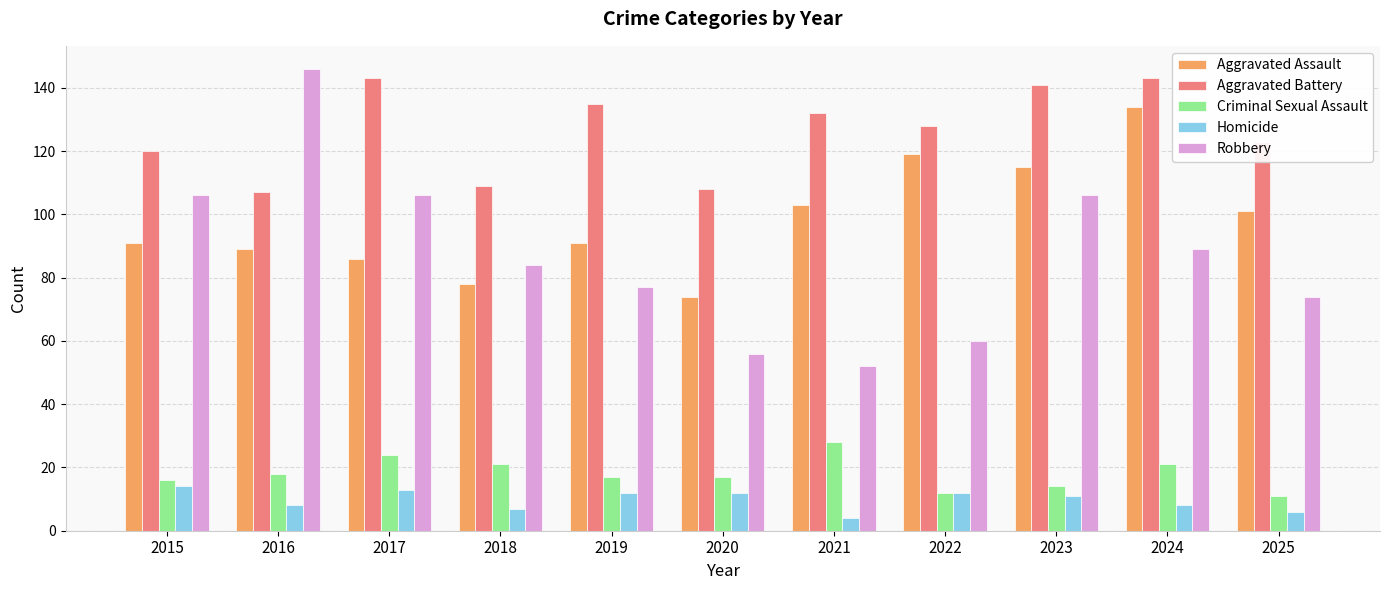

What is the difference between the second highest and second lowest values in the Criminal Sexual Assault series?

12